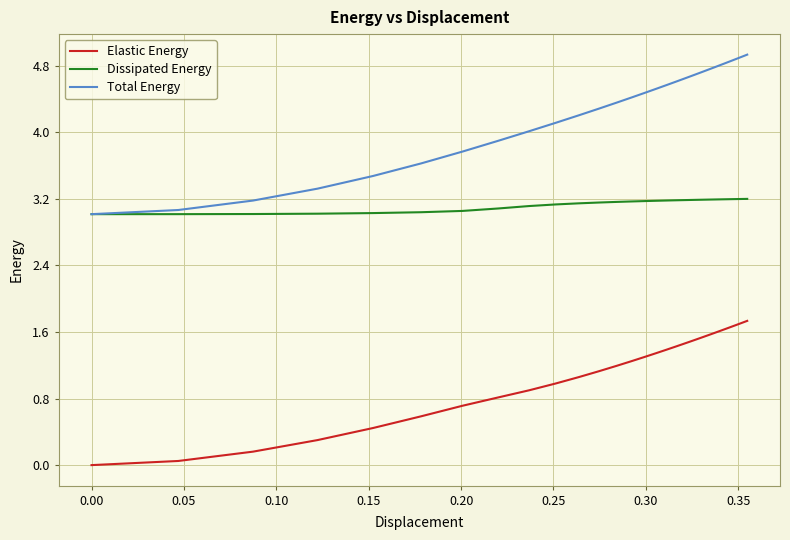

Rank the series by their maximum value, from highest to lowest.

Total Energy, Dissipated Energy, Elastic Energy